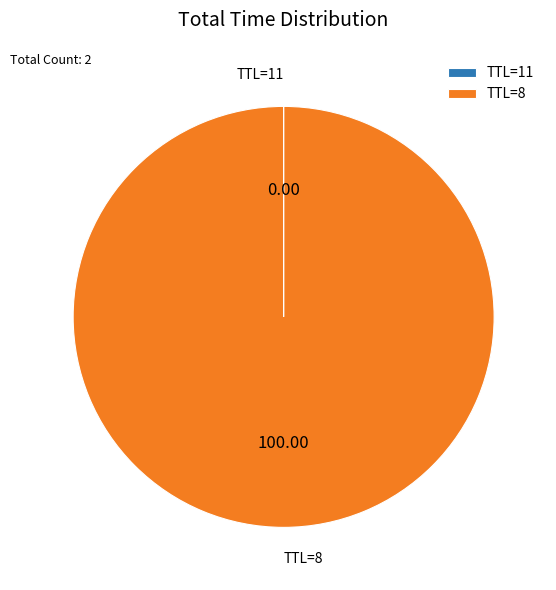

Which category accounts for the majority?

TTL=8